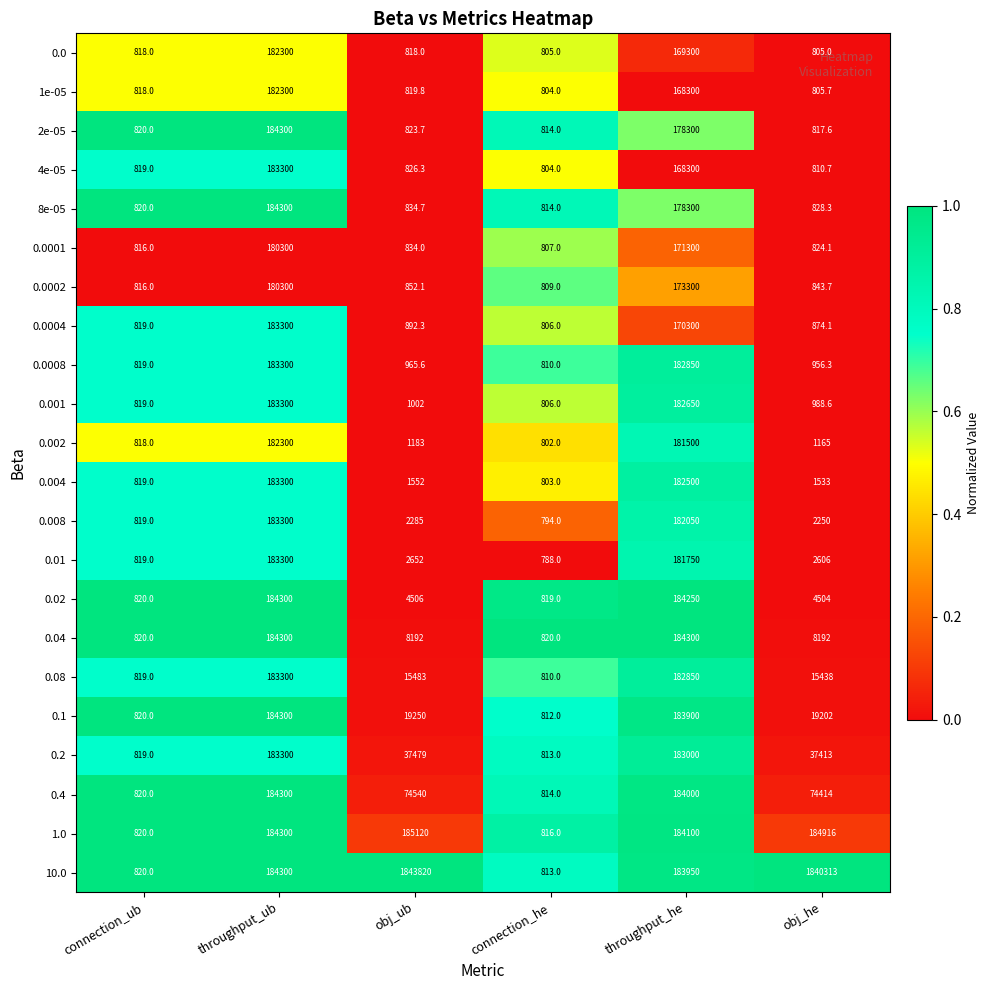

Which series has the largest total across all categories?

10.0